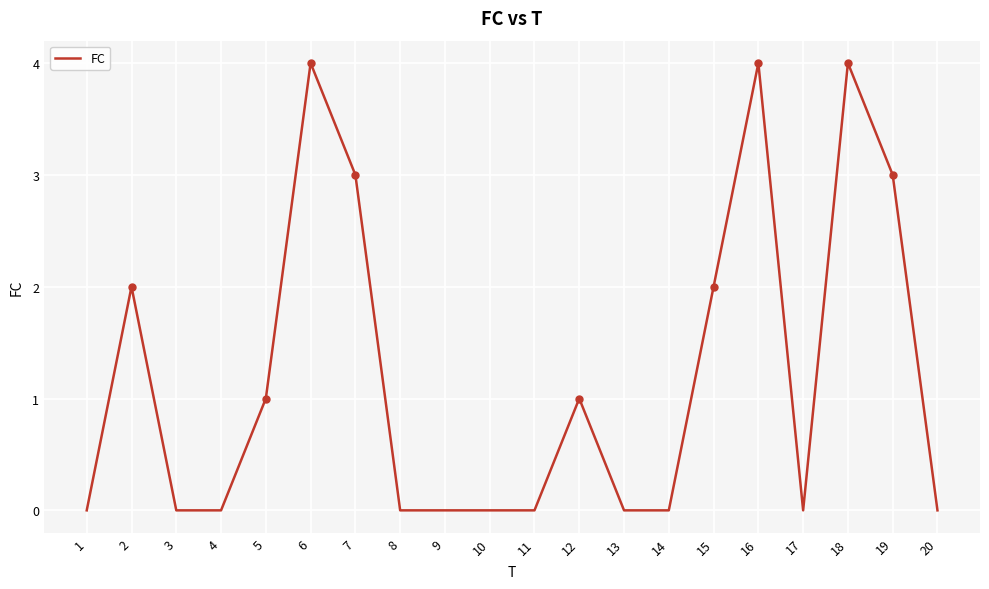

What is the difference between the values at 7 and 13?

3